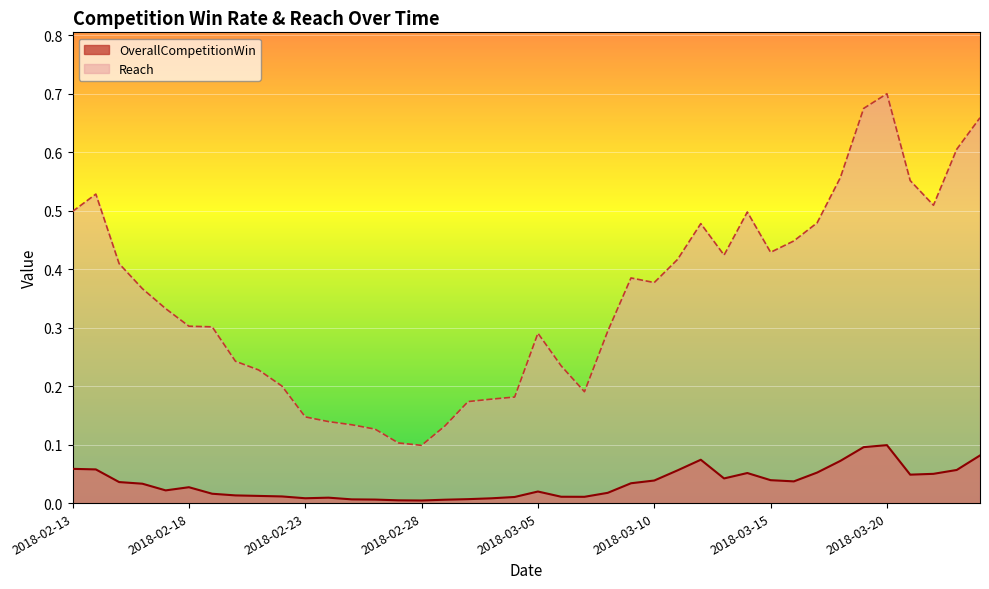

True or false: OverallCompetitionWin has a value of 0.0 at 2018-02-20.

False